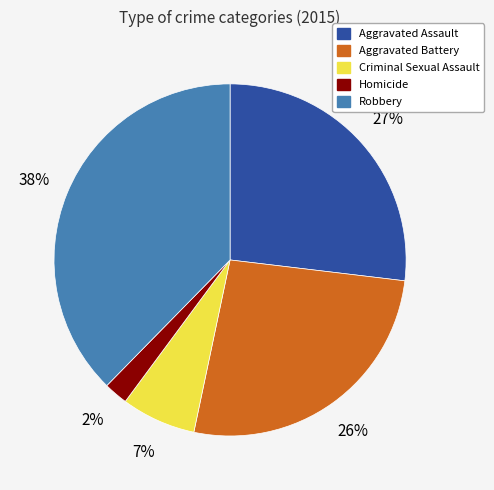

To the nearest percent, what is the combined percentage of Robbery and Aggravated Battery?

64%